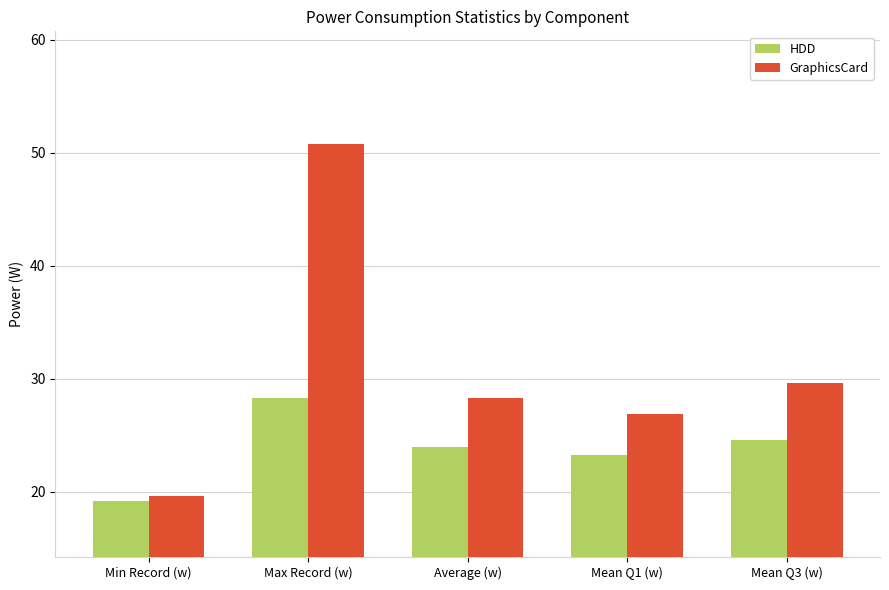

What is the greatest value displayed?

50.8